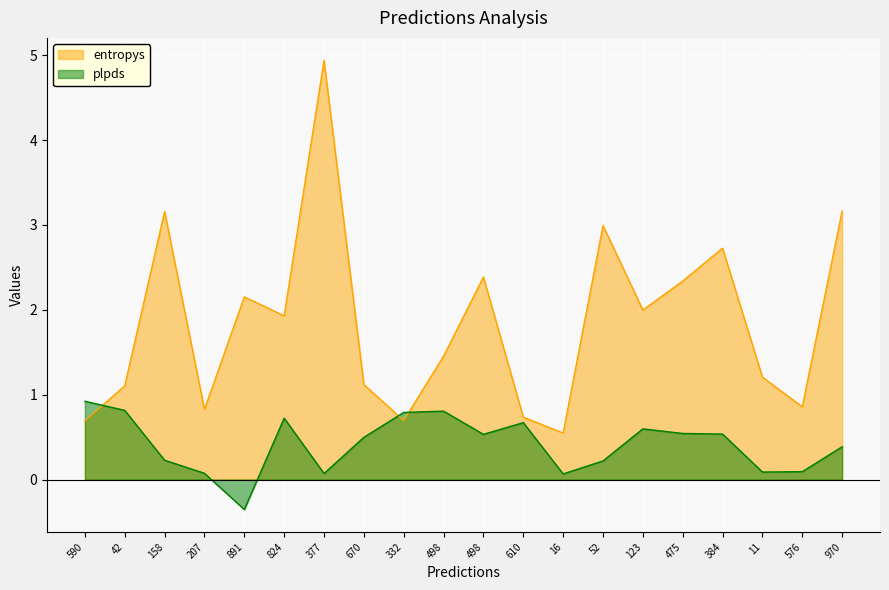

What is the highest value of the entropys series?

4.9